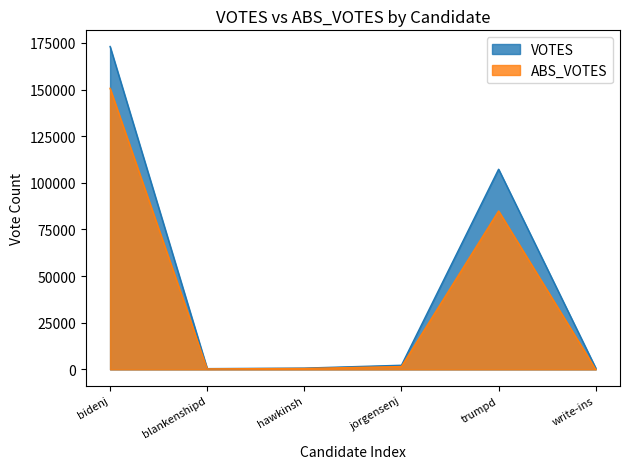

How many lines are shown in the chart?

2